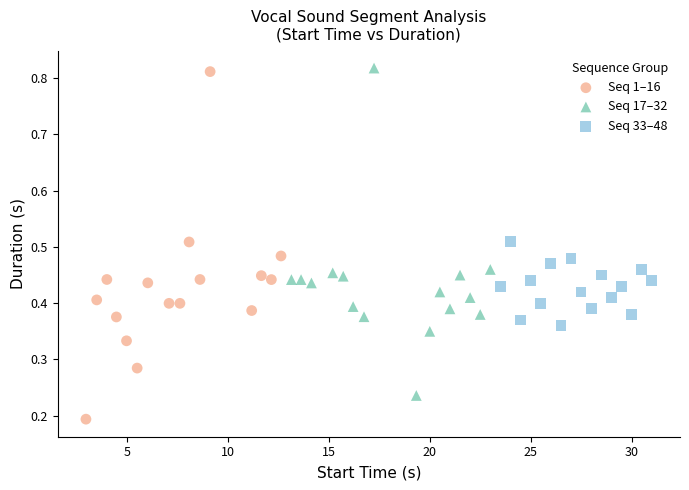

Which series reaches the minimum Y coordinate?

Seq 1–16